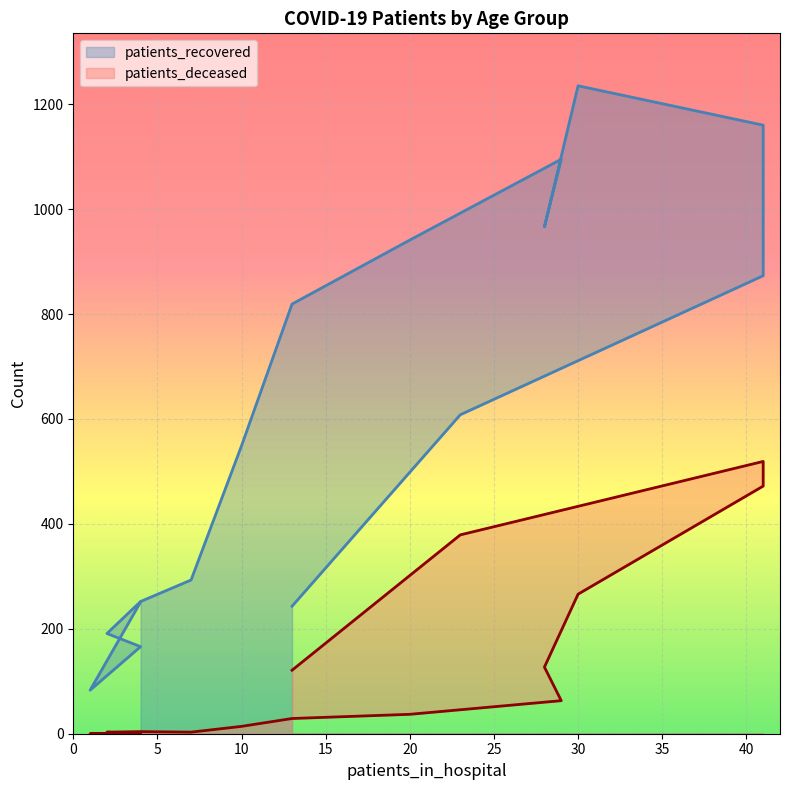

Which series has the widest spread of values?

patients_recovered